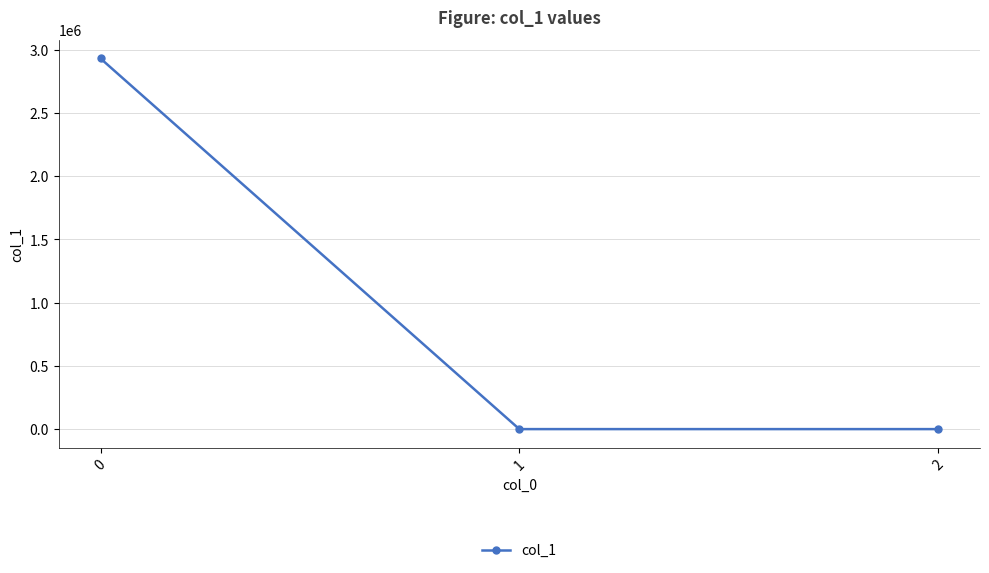

What is the maximum value shown in the chart?

2930252.3